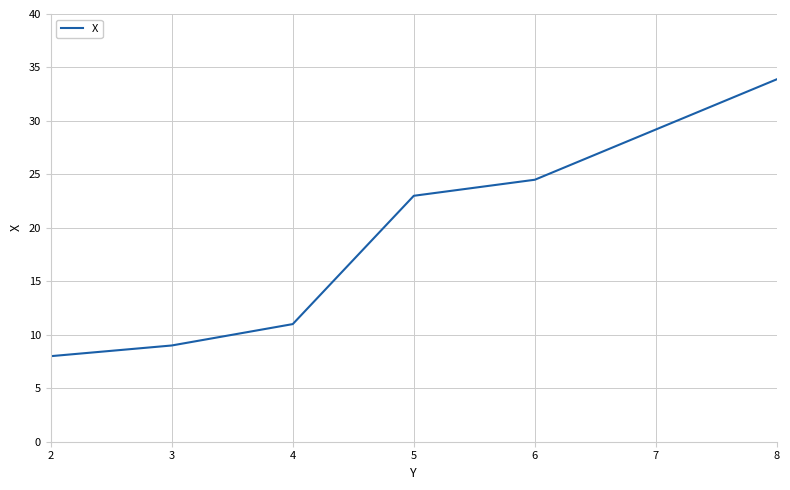

List the labels in order of value, smallest first.

2, 3, 4, 5, 6, 7, 8